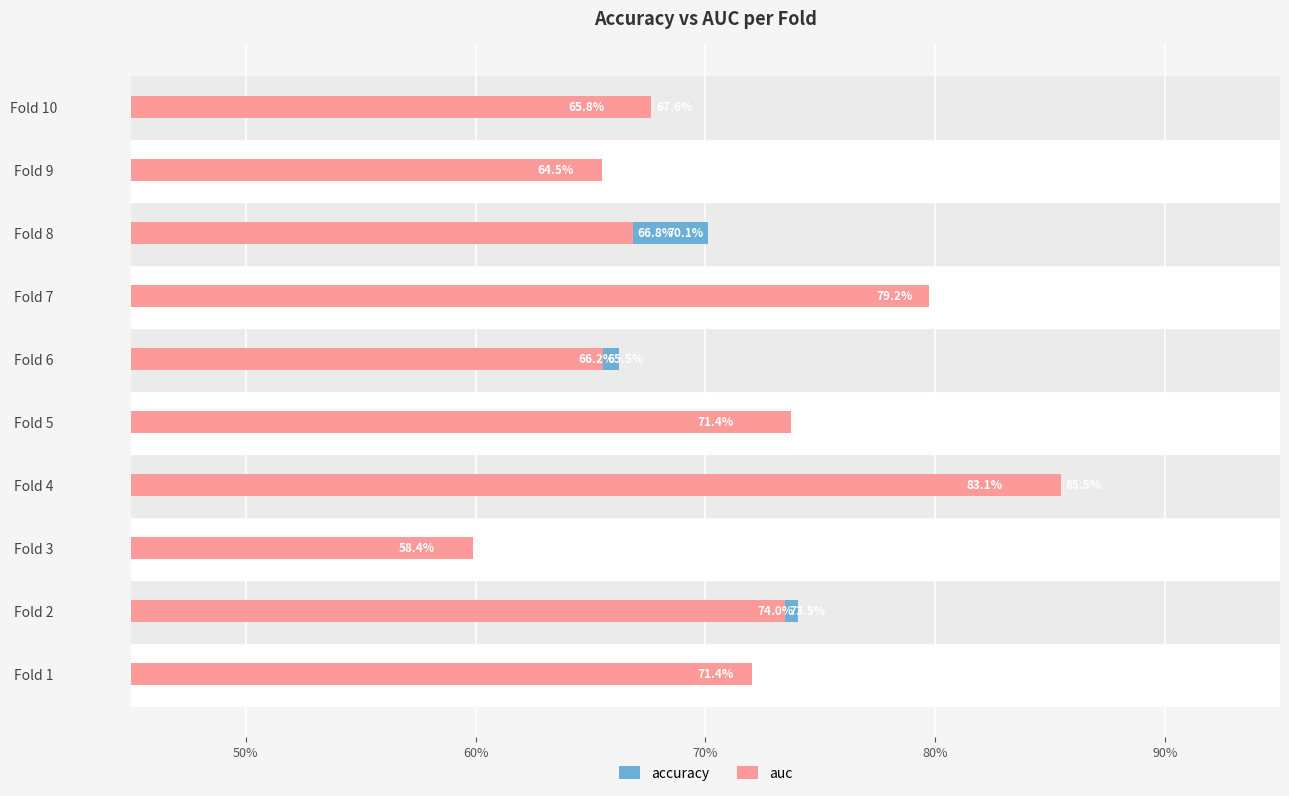

List the series in order of their overall mean, highest first.

auc, accuracy